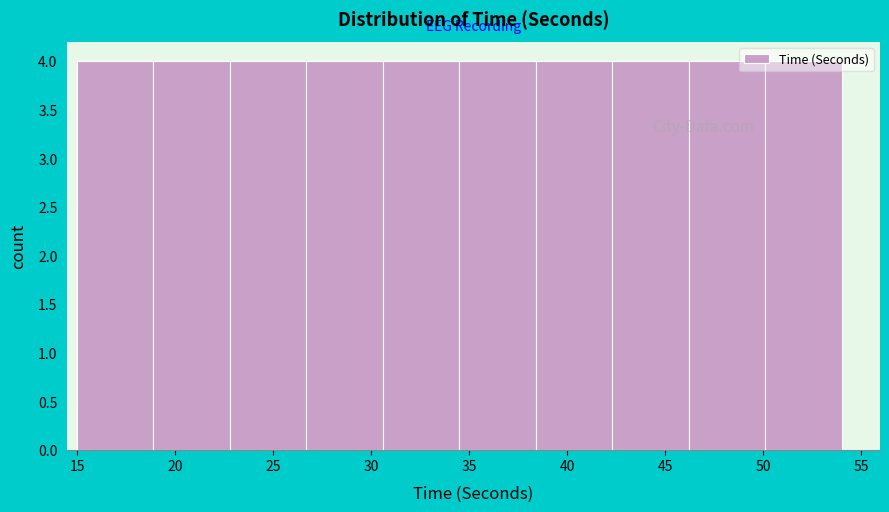

Reading left to right, transcribe this chart: for each bar, give the range it covers on the x-axis and its height. Neither the bar edges nor the heights are printed on the chart, so give them approximately, as read against the axes.

15.0 to 18.9: 4
18.9 to 22.8: 4
22.8 to 26.7: 4
26.7 to 30.6: 4
30.6 to 34.5: 4
34.5 to 38.4: 4
38.4 to 42.3: 4
42.3 to 46.2: 4
46.2 to 50.1: 4
50.1 to 54.0: 4